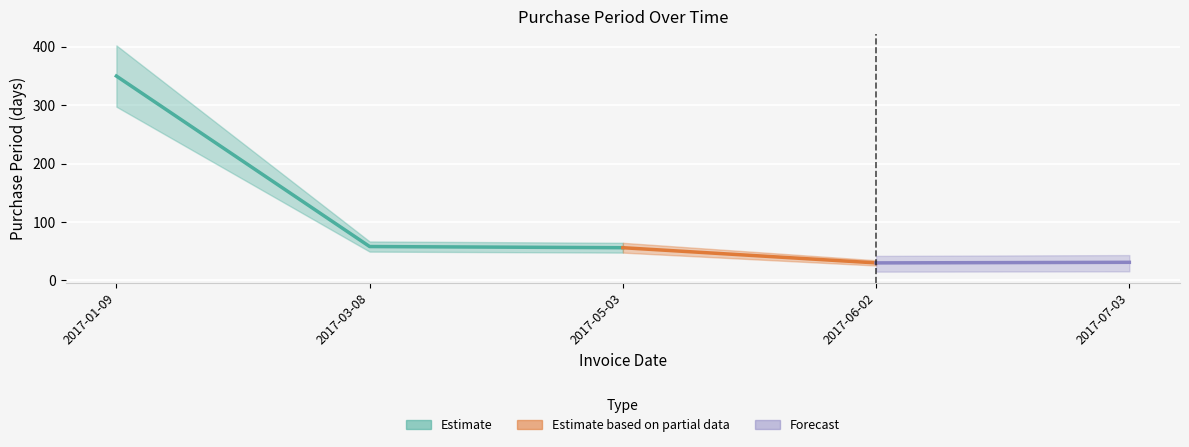

How many lines are shown in the chart?

1